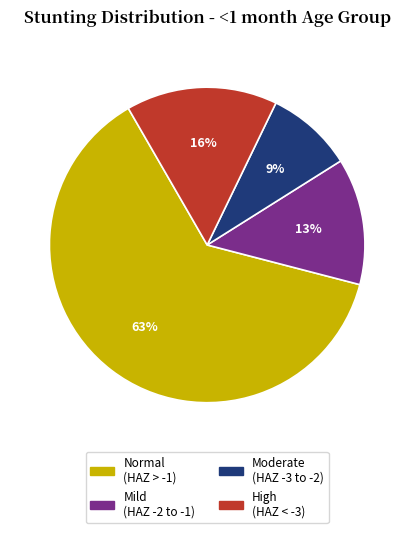

Which category has the smallest portion of the pie?

Moderate (HAZ -3 to -2)